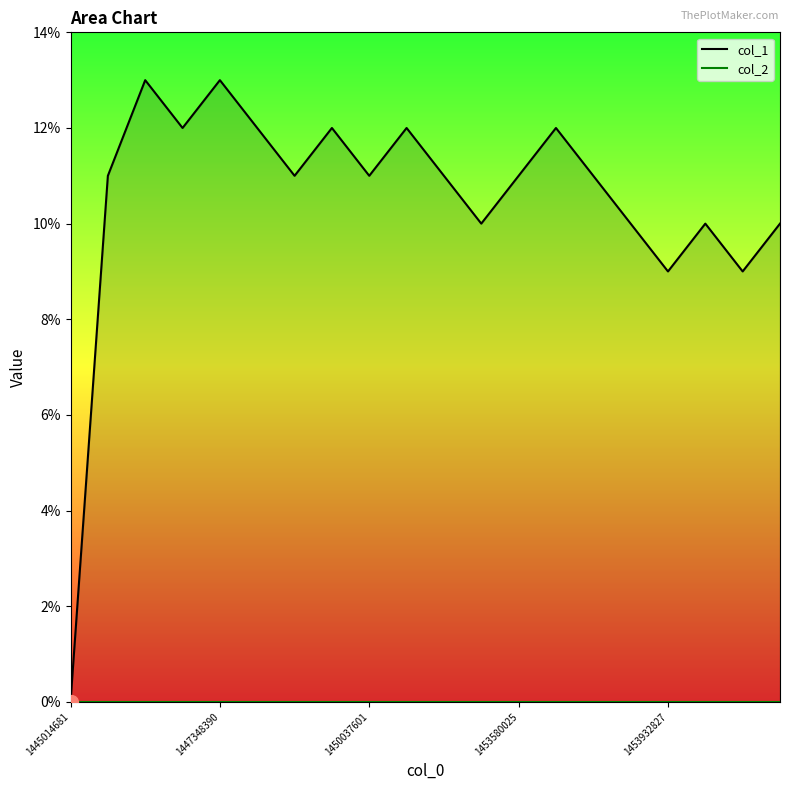

What is the maximum value shown in the chart?

13